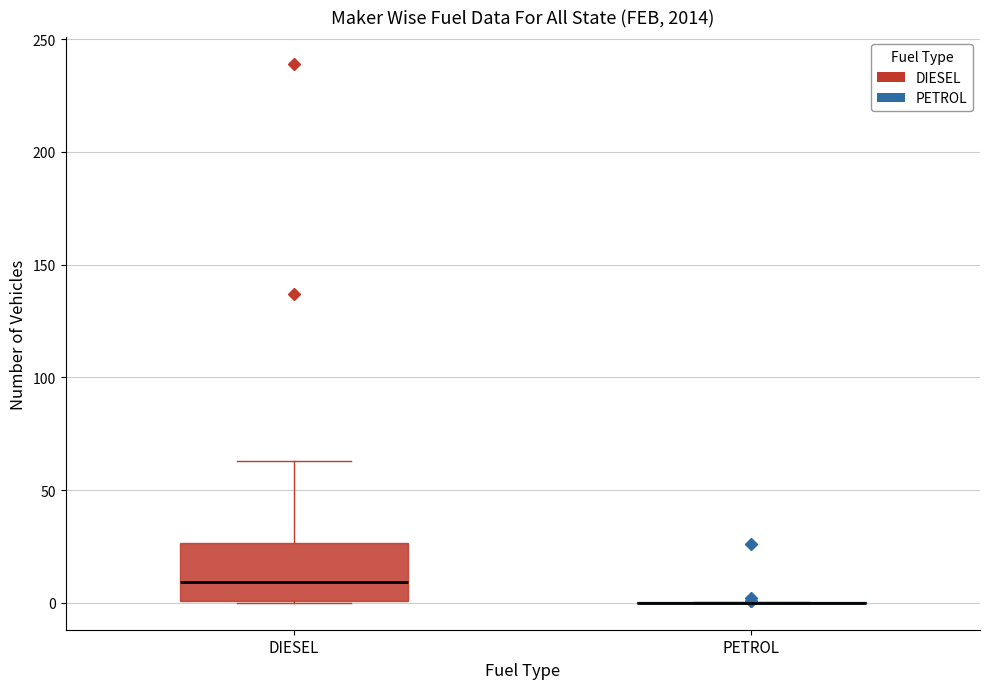

Reading left to right, read every box against the y-axis: the position of its median line, the range the box covers, and the ends of its whiskers. The values are not printed on the chart, so give them approximately, as read against the axis.

DIESEL: median 10, box 0 to 25, whiskers 0 to 65
PETROL: box collapsed to a line at 0, whiskers 0 to 0